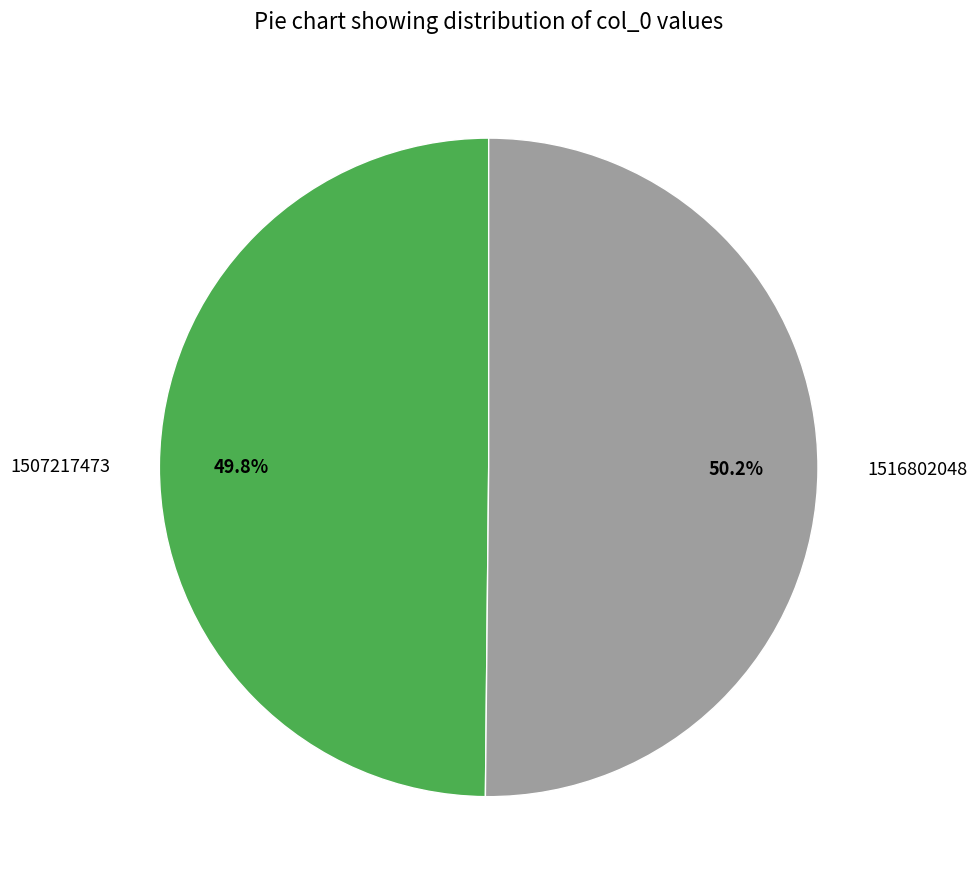

What is the ratio of the value at 1507217473 to the value at 1516802048?

1.0